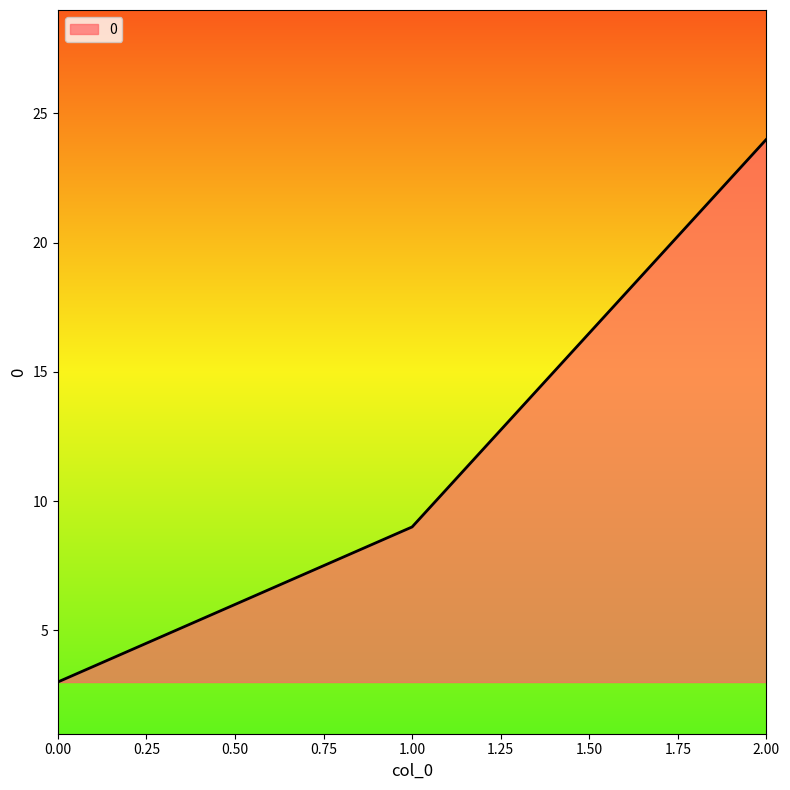

What is the average value?

12